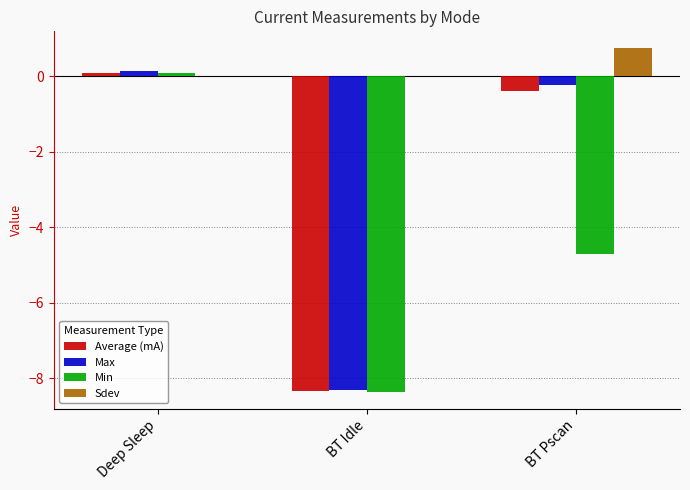

At which category is the sum across all series the highest?

Deep Sleep